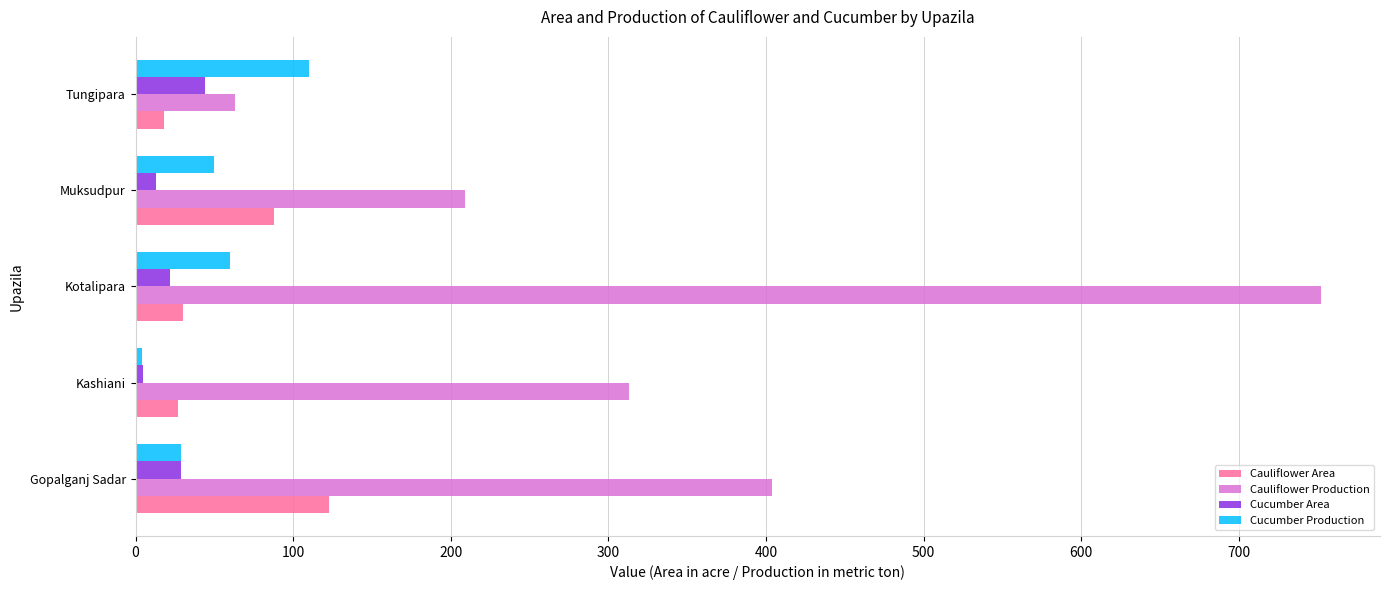

List the labels in order of Cucumber Area value, largest first.

Tungipara, Gopalganj Sadar, Kotalipara, Muksudpur, Kashiani